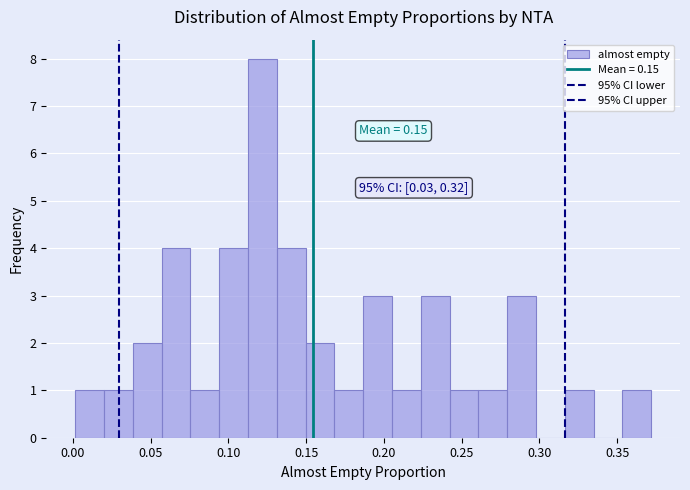

Read against the x-axis, roughly where is the centre of the tallest bar?

0.120